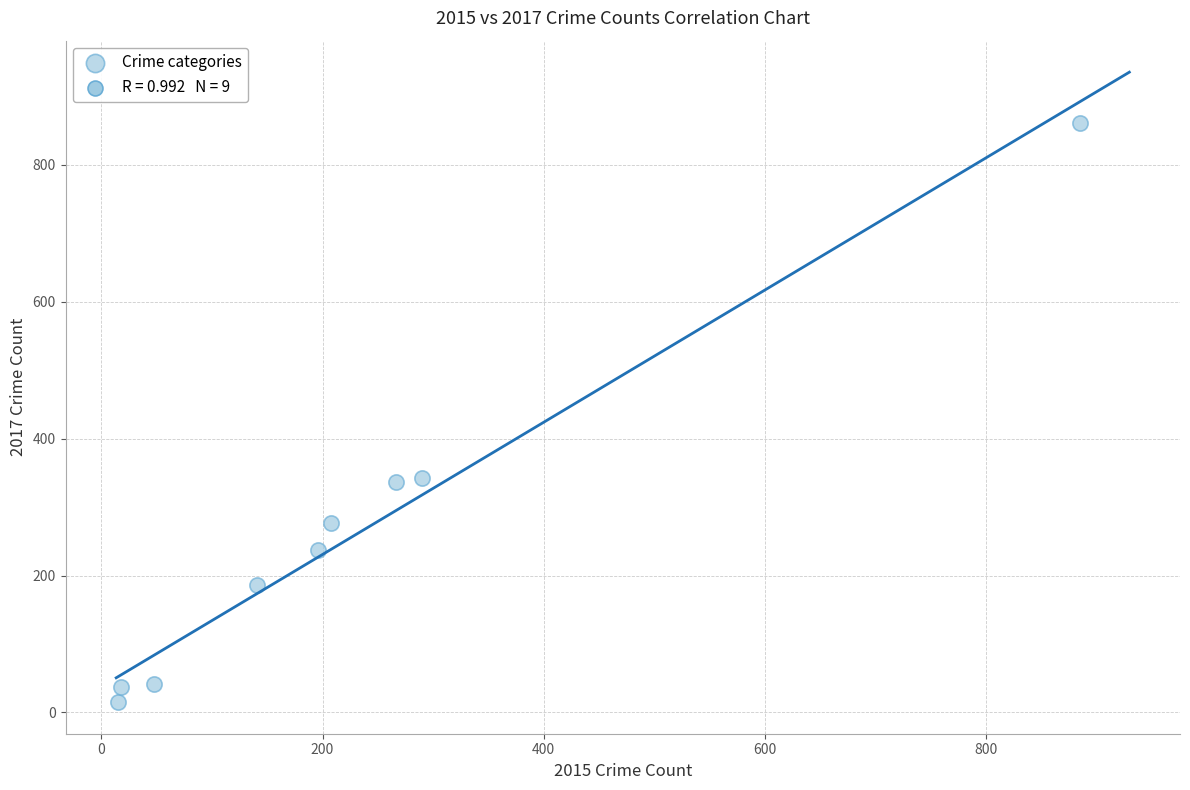

What is the average X value?

230